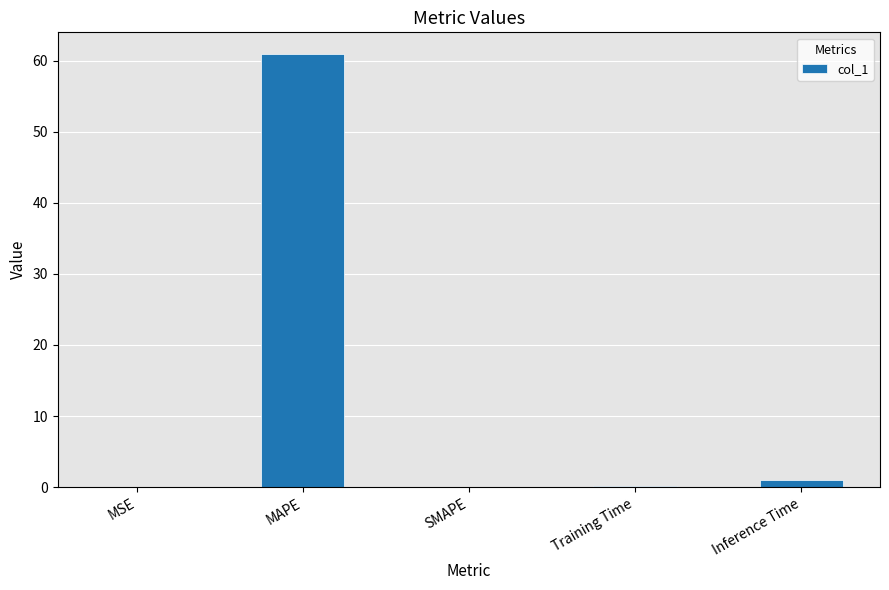

Which has a higher value, MSE or MAPE?

MAPE